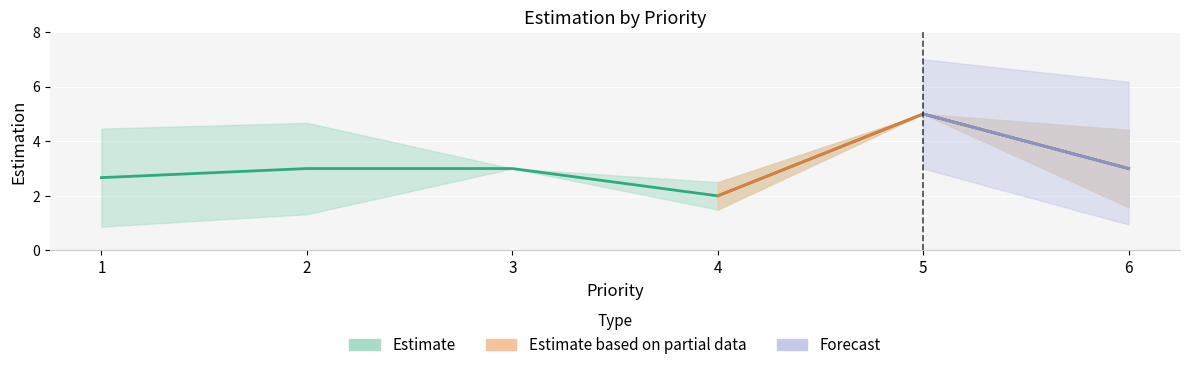

Which category has the lowest value across all series?

1